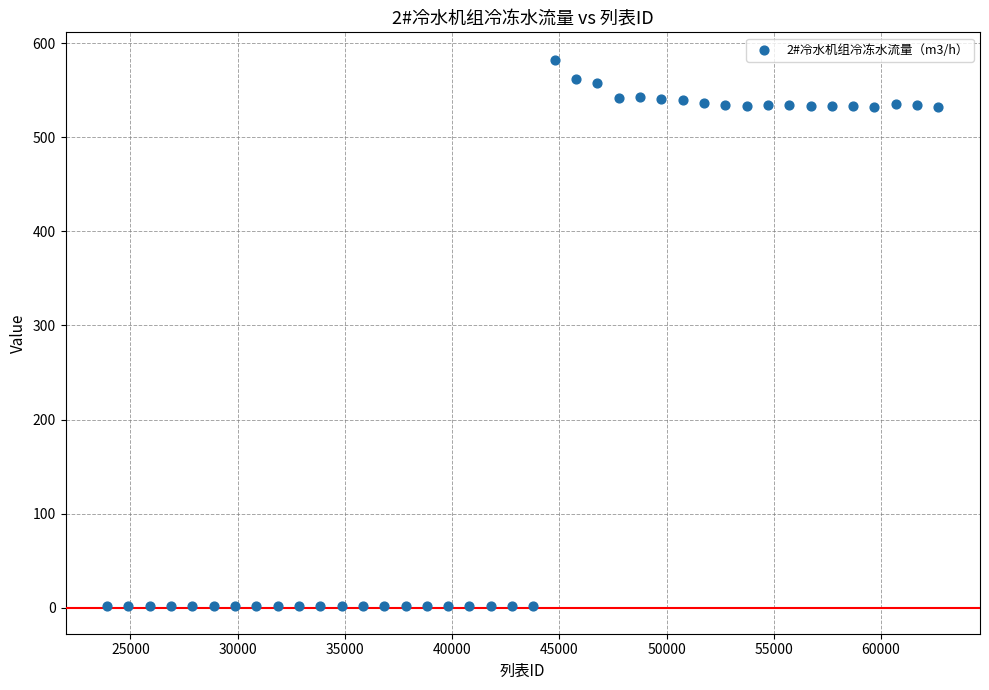

What is the range of X values (max minus min)?

38766.0